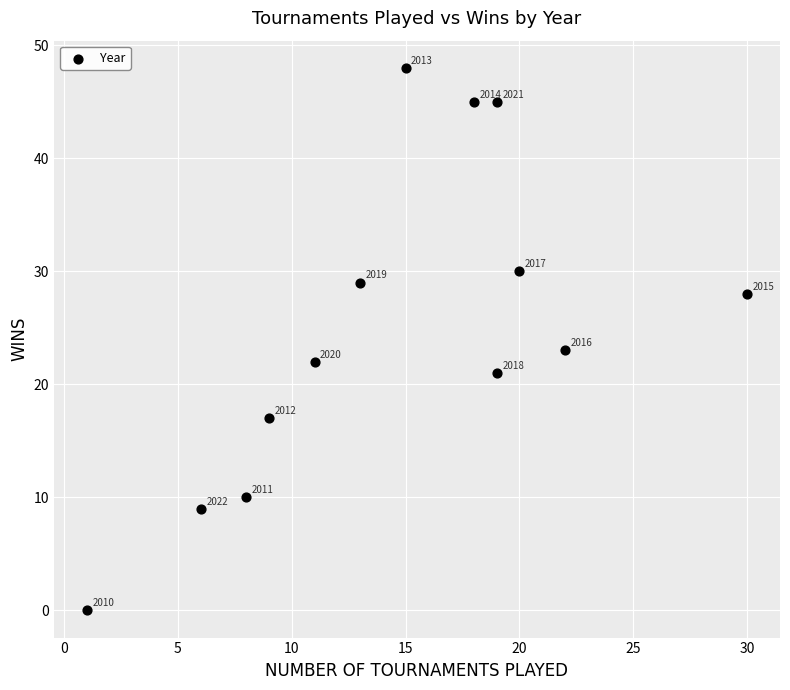

What Y value in the scatter plot is closest to 24?

23